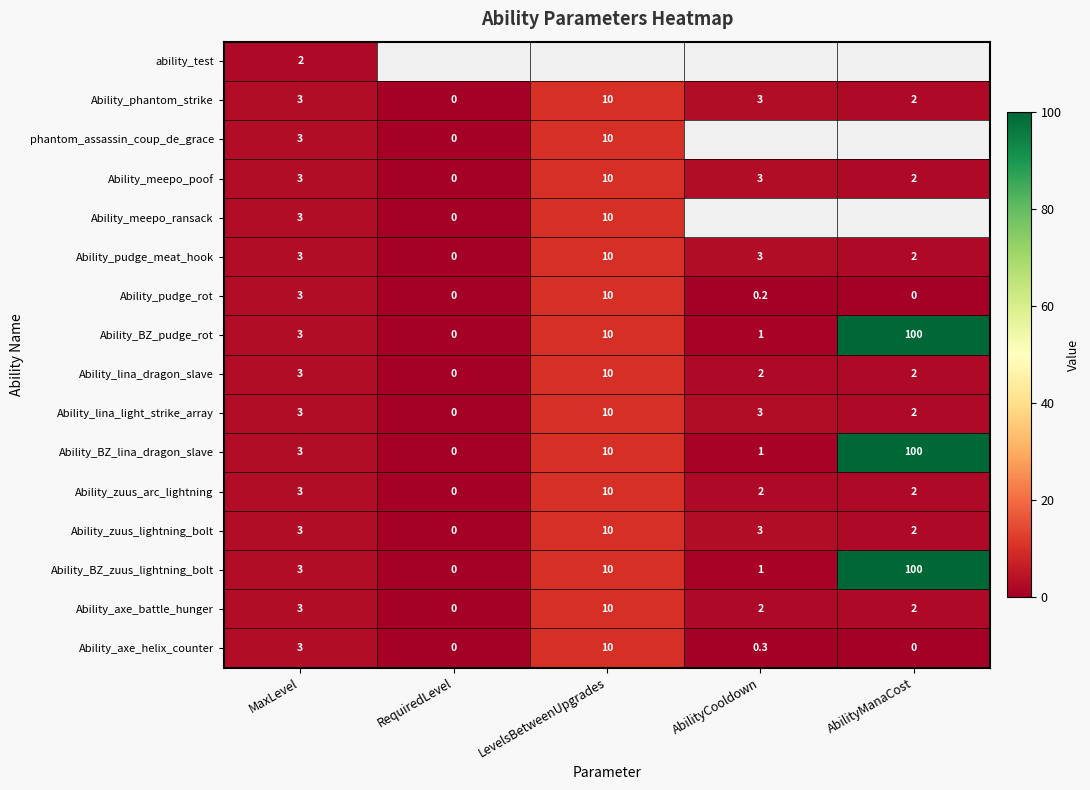

How many values in the Ability_BZ_lina_dragon_slave series are below 3?

2